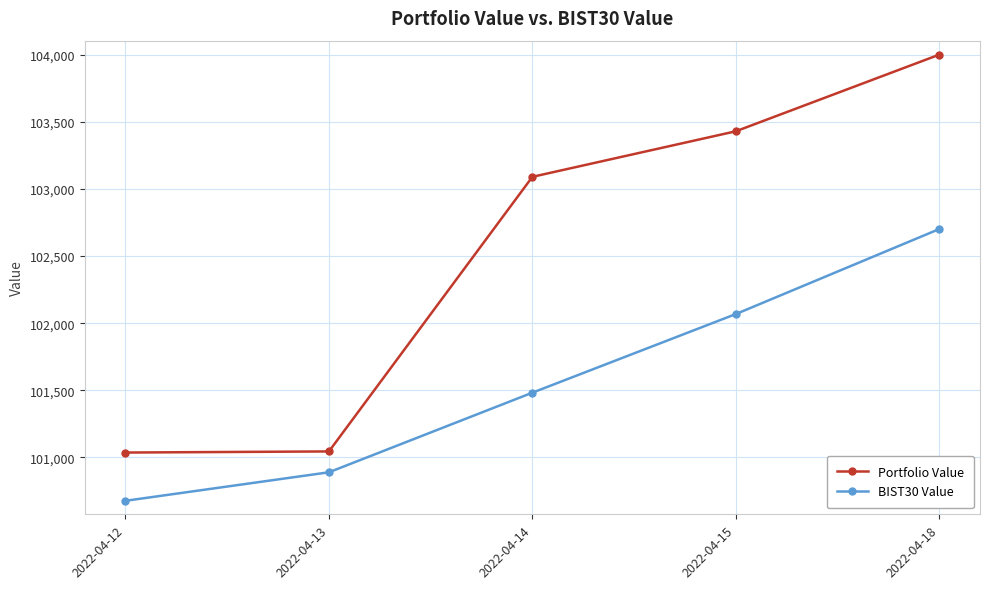

Rank the series at 2022-04-14 from lowest to highest value.

BIST30 Value, Portfolio Value